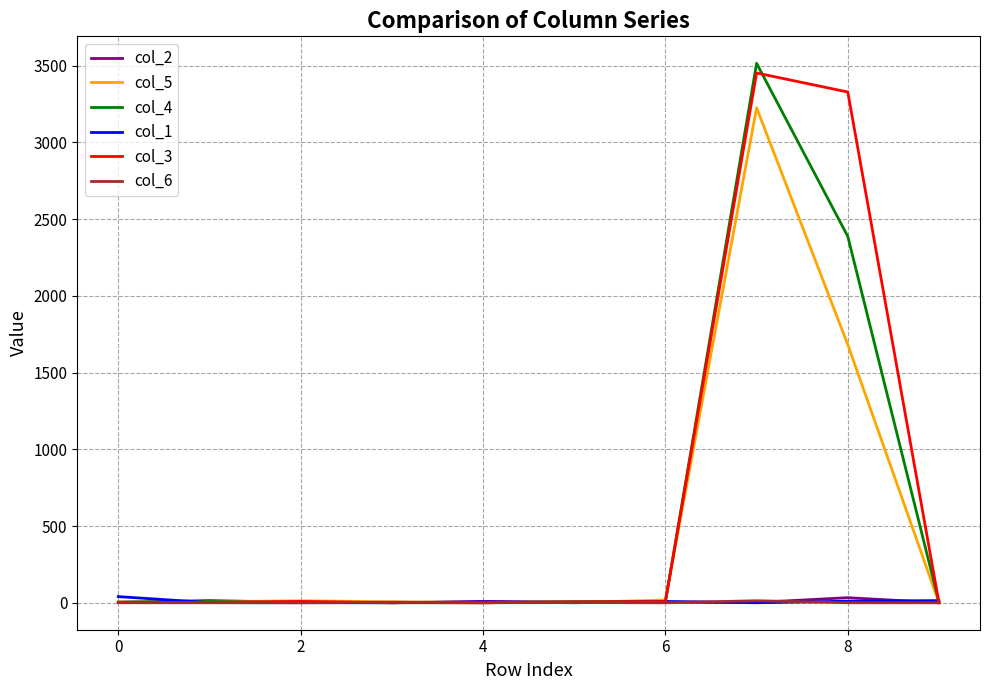

Which series has the largest range (max minus min)?

col_4